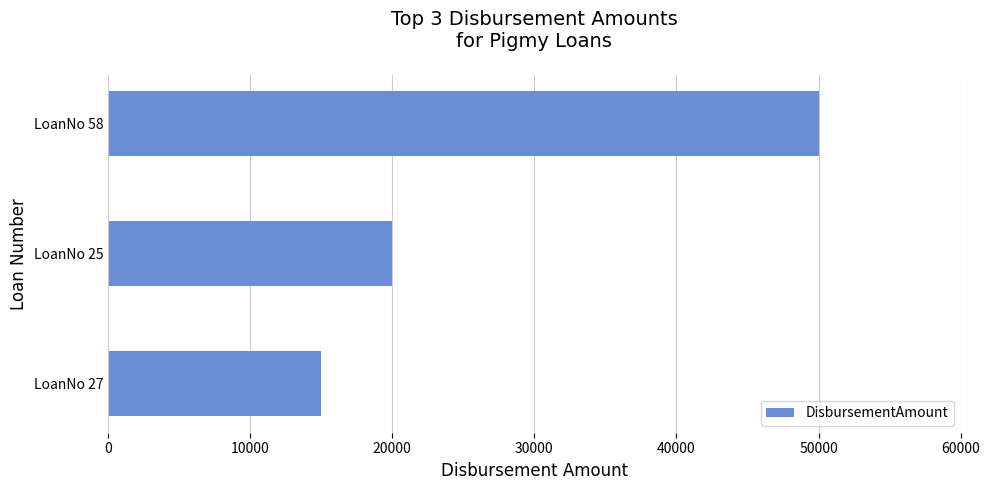

How many values are below 20000?

1